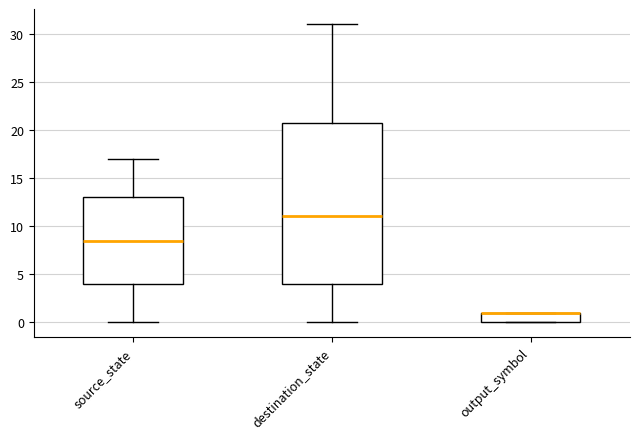

Where does the upper whisker of the box for destination_state end on the y-axis? The values are not printed on the chart, so give them approximately, as read against the axis.

31.0